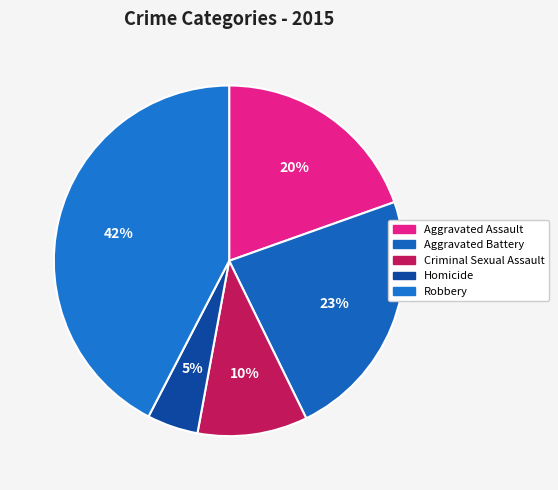

Is Aggravated Assault the majority of the pie?

No